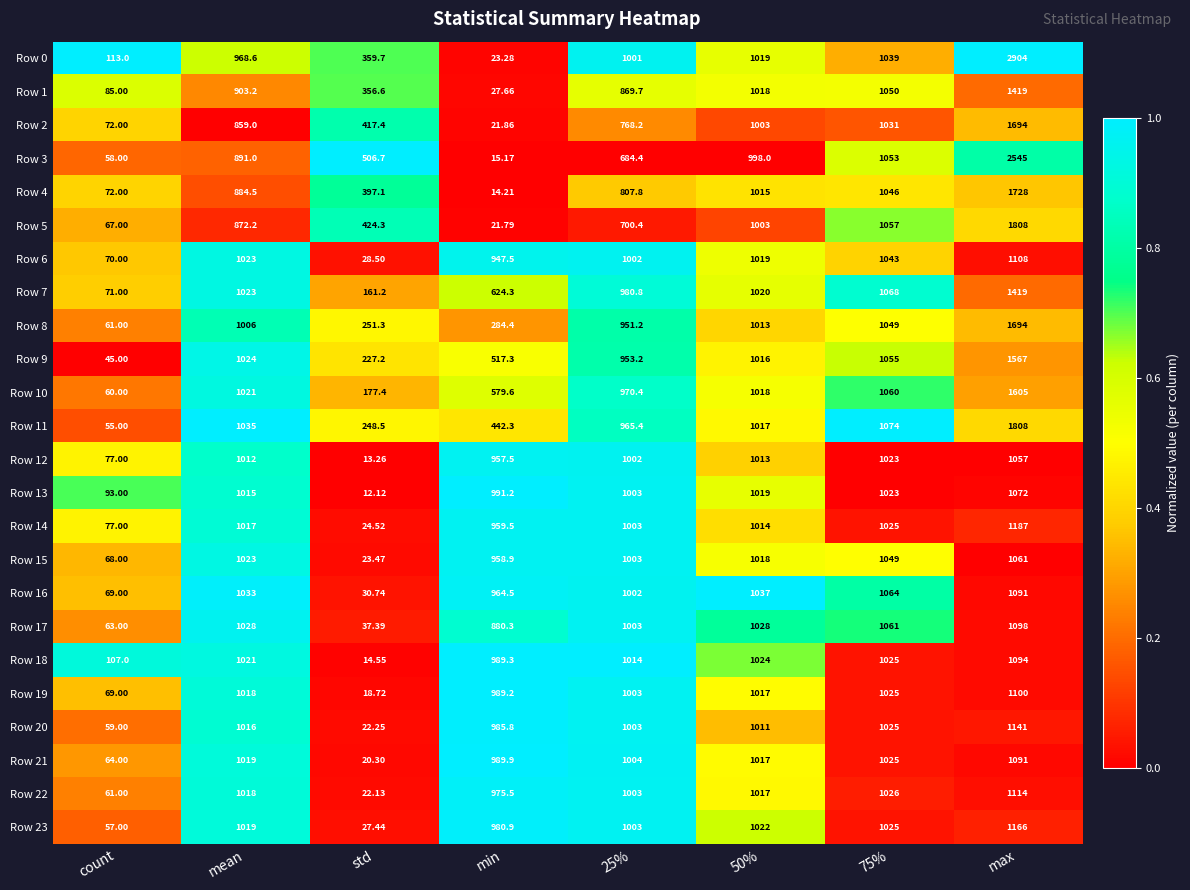

How many categories are shown in the chart?

8